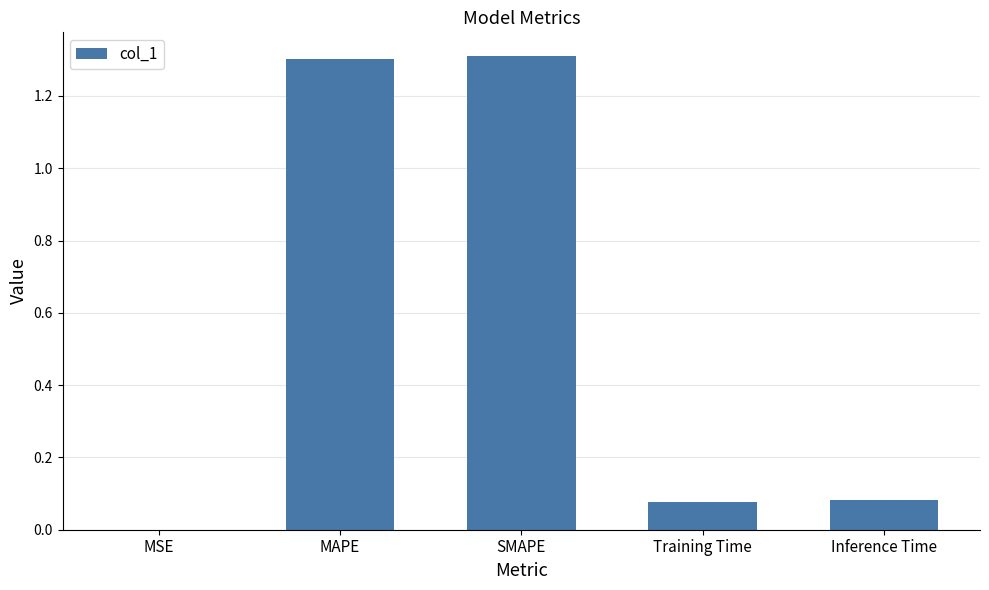

What is the greatest value displayed?

1.3